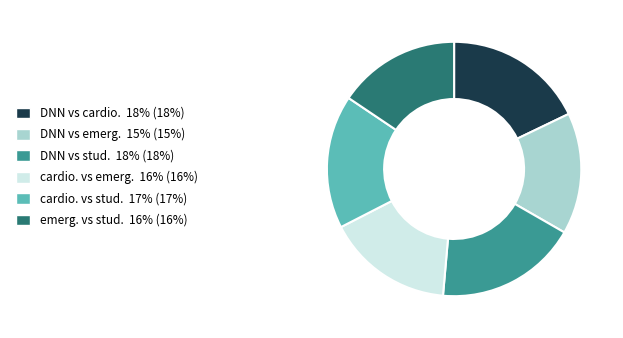

The cardio. vs emerg. slice represents 16% of the pie. True or false?

True